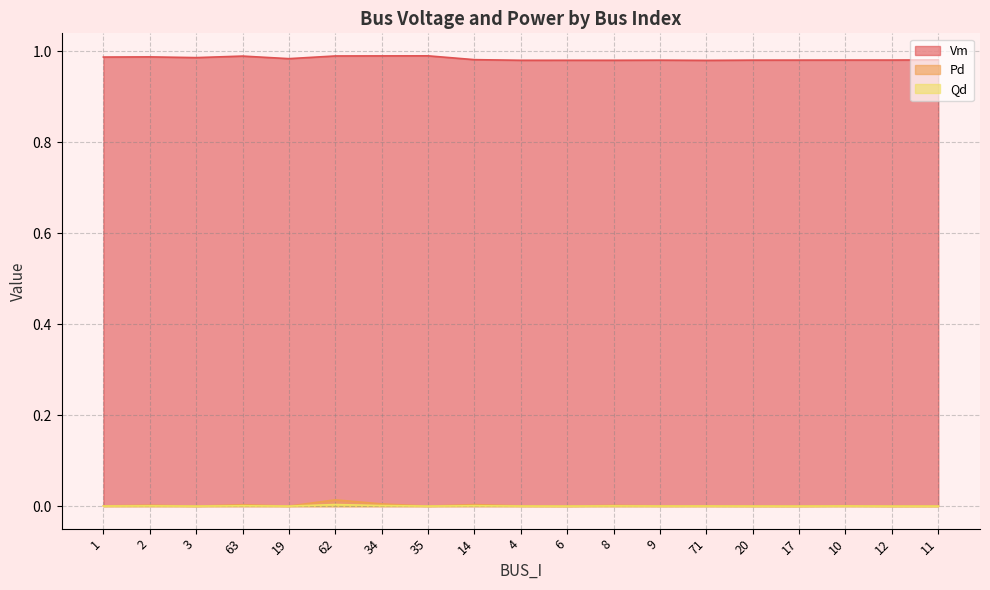

What is the spread (max minus min) of values at 1?

1.0